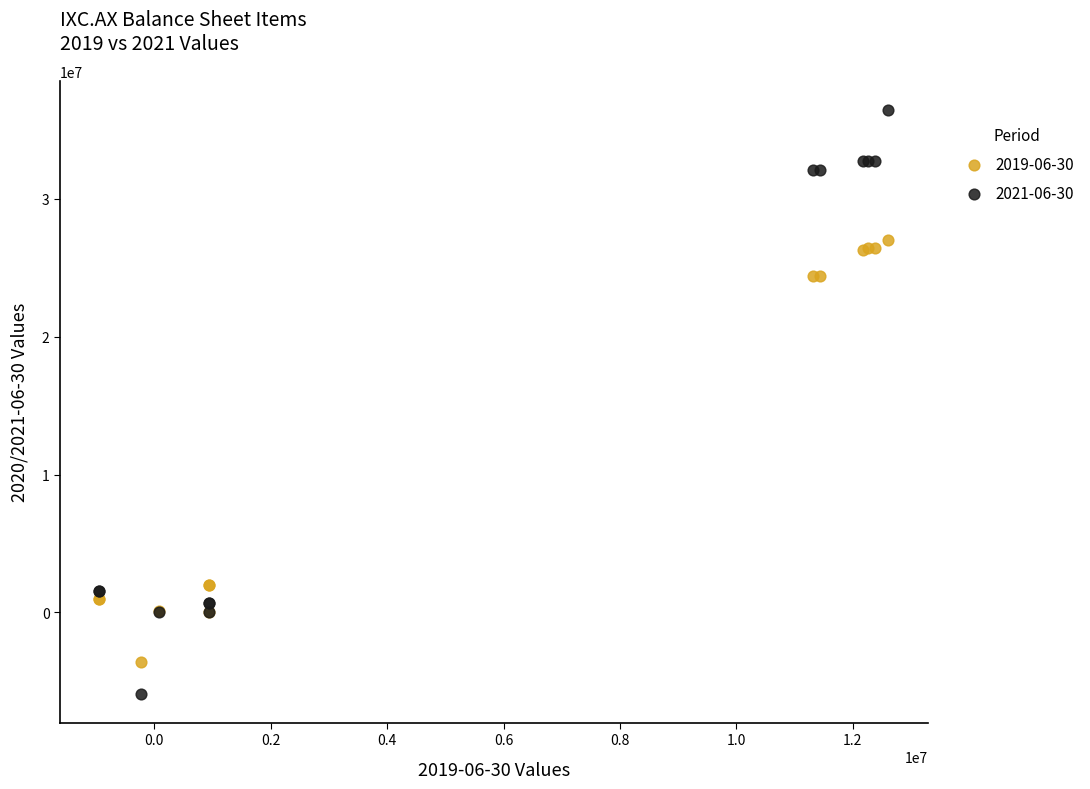

Which series contains the highest Y value?

2021-06-30